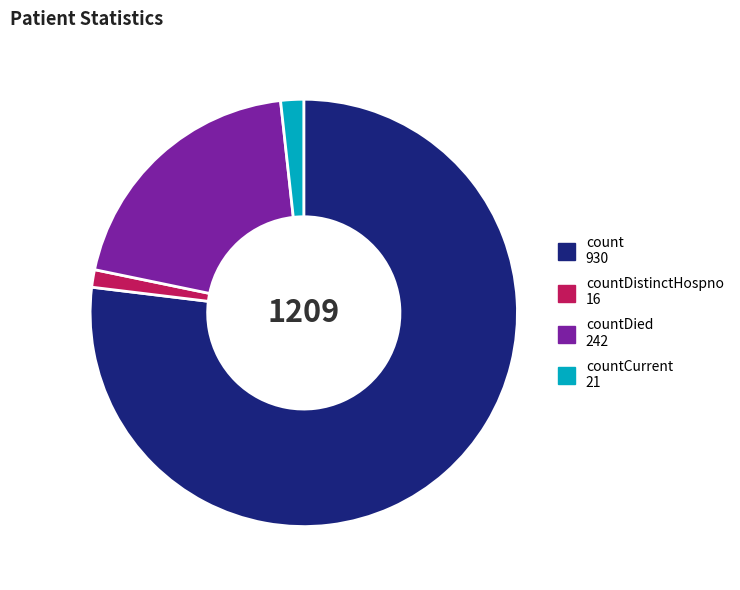

How many slices are in this pie chart?

4